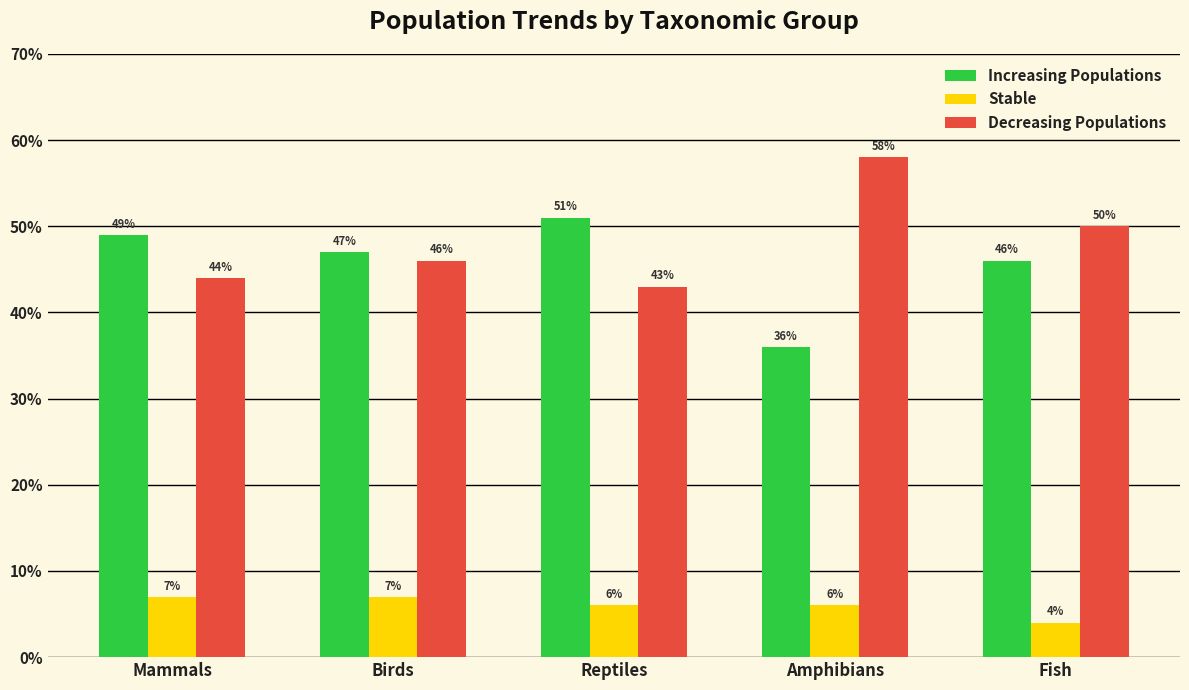

Does the chart contain any negative values?

No